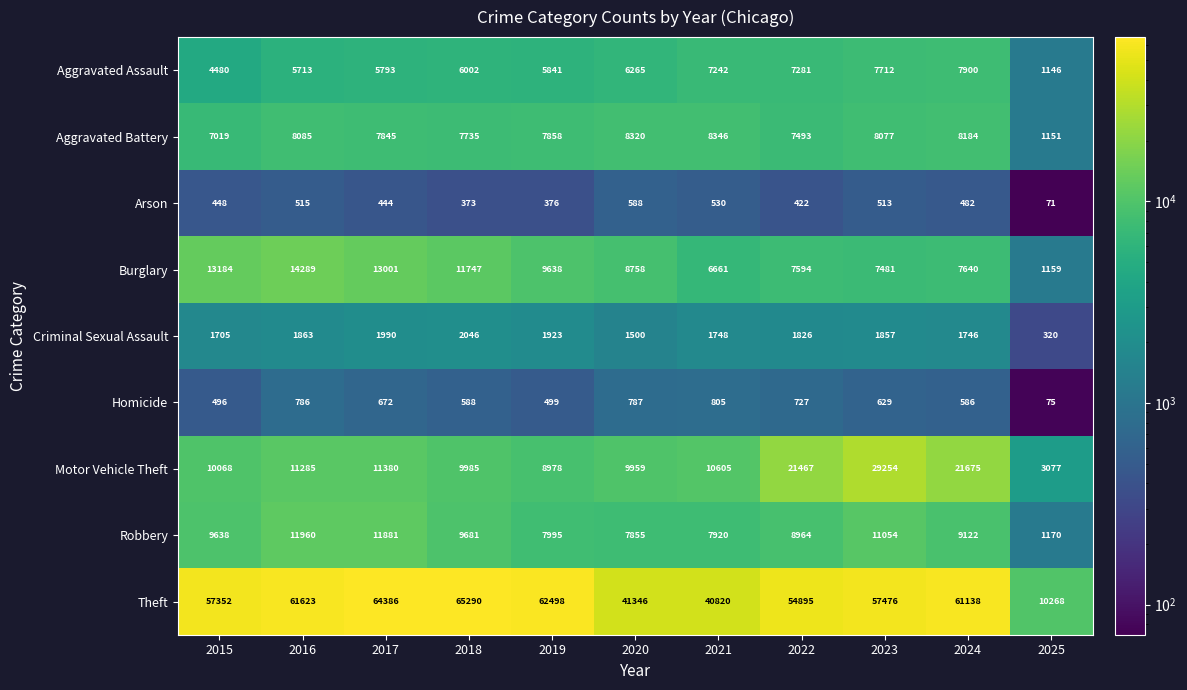

Between 2015 and 2021, which series saw the biggest shift?

Theft